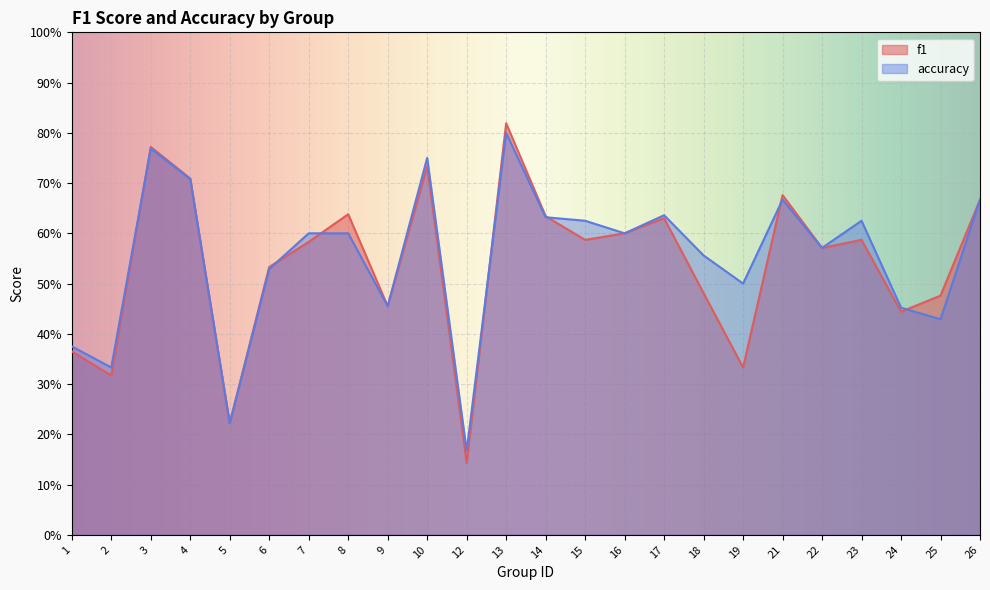

List the series in order of their peak value, lowest first.

accuracy, f1